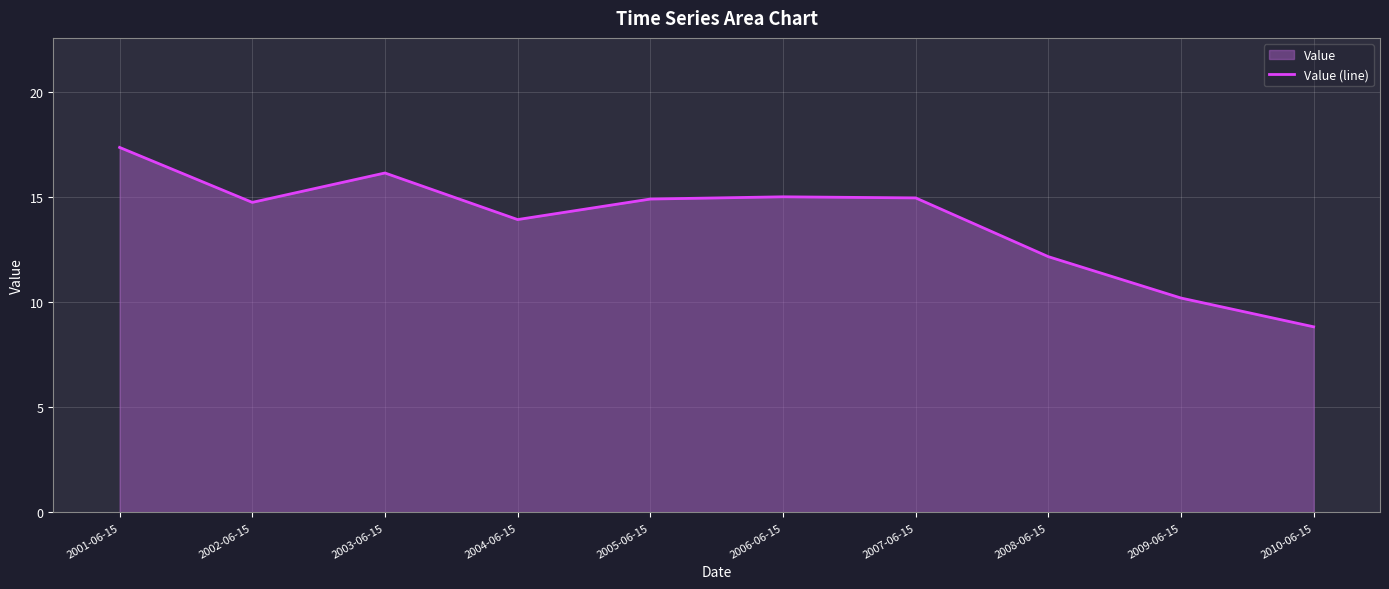

What is the maximum value shown in the chart?

17.4